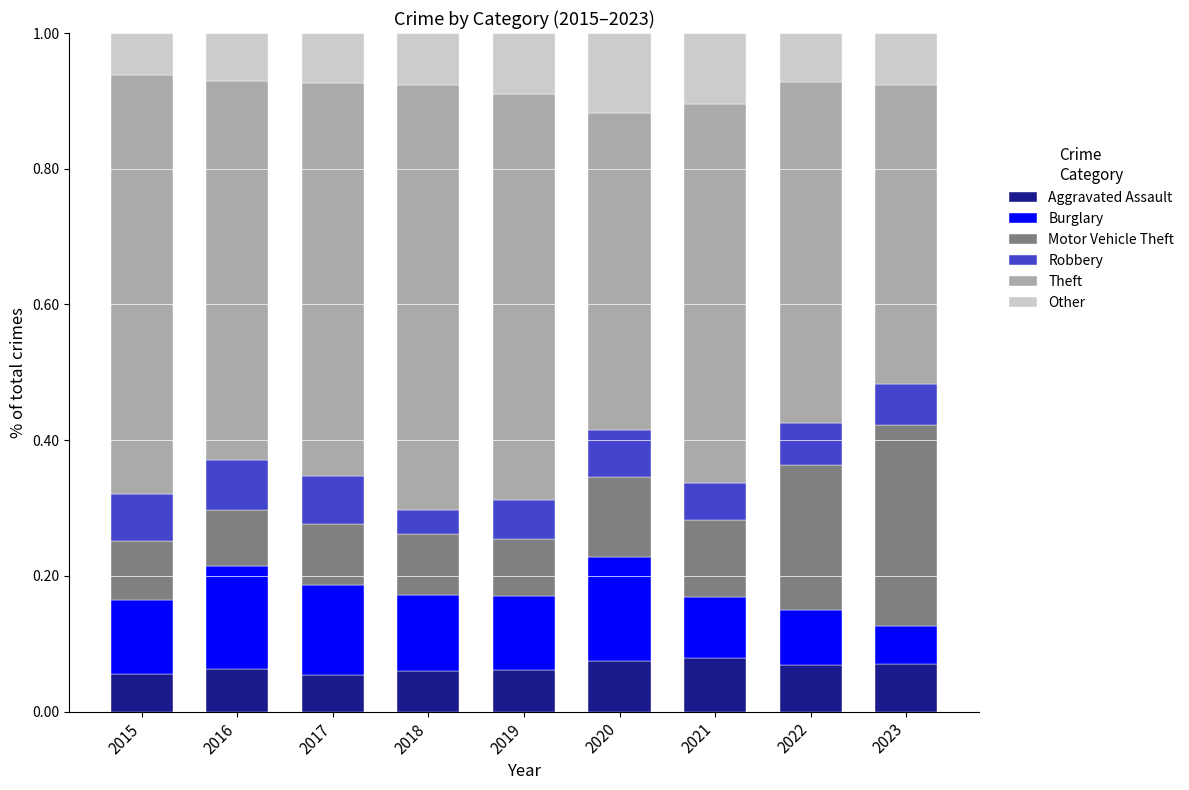

What is the total value across all series at 2022?

1.0